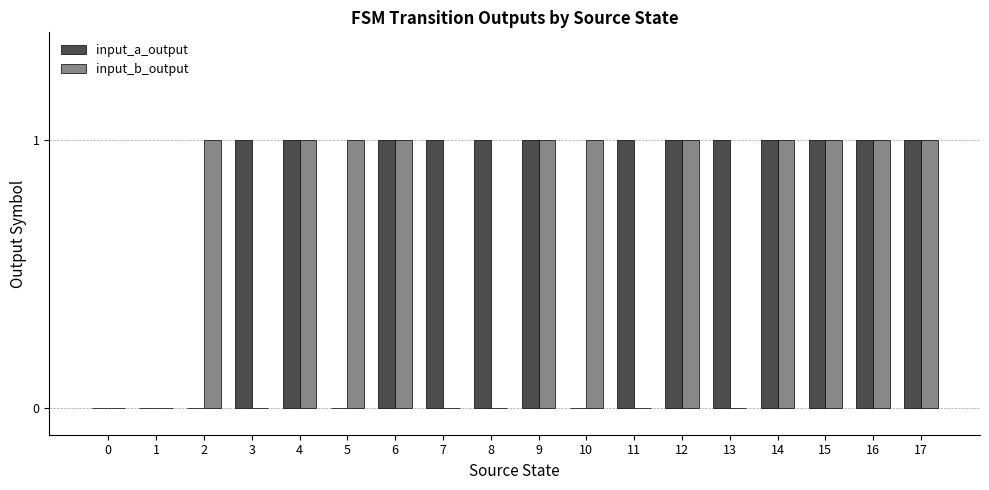

Reading left to right, transcribe all the data shown in this chart.

input_a_output: 0=0	1=0	2=0	3=1	4=1	5=0	6=1	7=1	8=1	9=1	10=0	11=1	12=1	13=1	14=1	15=1	16=1	17=1
input_b_output: 0=0	1=0	2=1	3=0	4=1	5=1	6=1	7=0	8=0	9=1	10=1	11=0	12=1	13=0	14=1	15=1	16=1	17=1